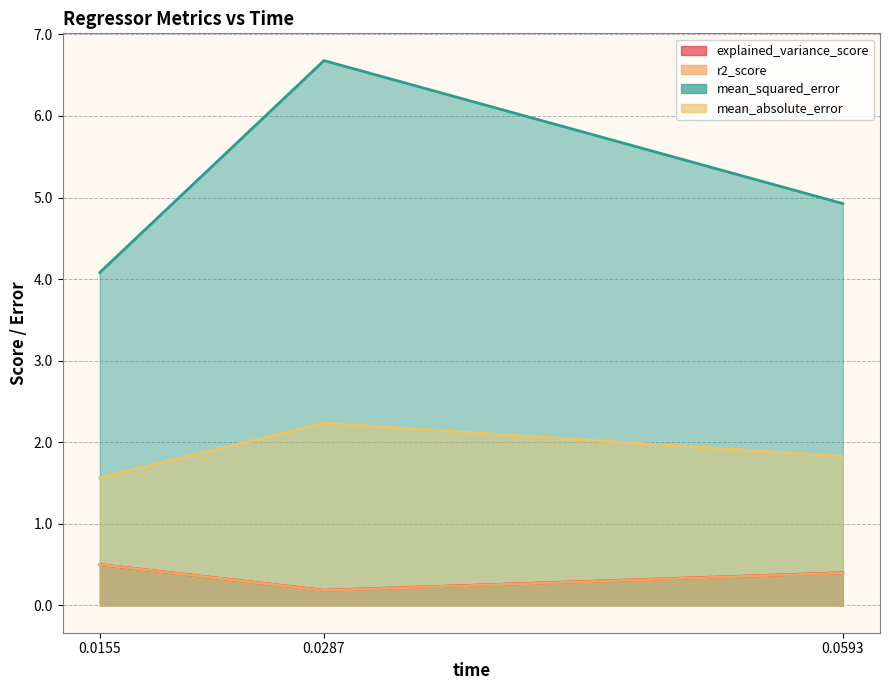

What is the average value of the explained_variance_score series?

0.4